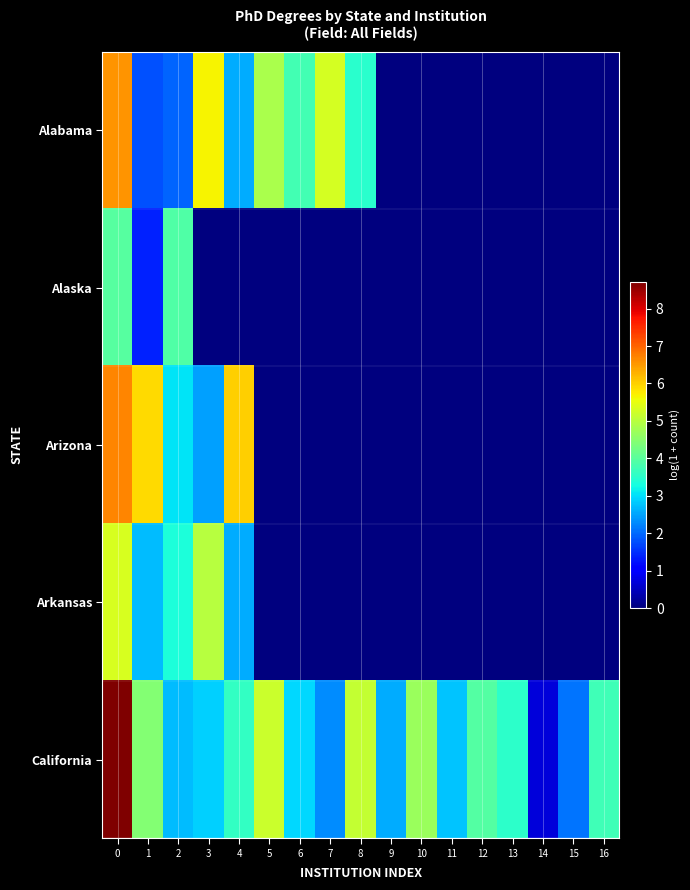

Reading left to right, transcribe all the data shown in this chart.

Alabama: 0=6.6	1=1.8	2=1.9	3=5.7	4=2.6	5=4.9	6=3.8	7=5.3	8=3.5	9=0.0	10=0.0	11=0.0	12=0.0	13=0.0	14=0.0	15=0.0	16=0.0
Alaska: 0=4.0	1=1.4	2=3.9	3=0.0	4=0.0	5=0.0	6=0.0	7=0.0	8=0.0	9=0.0	10=0.0	11=0.0	12=0.0	13=0.0	14=0.0	15=0.0	16=0.0
Arizona: 0=6.7	1=5.9	2=3.0	3=2.5	4=6.0	5=0.0	6=0.0	7=0.0	8=0.0	9=0.0	10=0.0	11=0.0	12=0.0	13=0.0	14=0.0	15=0.0	16=0.0
Arkansas: 0=5.3	1=2.7	2=3.4	3=5.0	4=2.6	5=0.0	6=0.0	7=0.0	8=0.0	9=0.0	10=0.0	11=0.0	12=0.0	13=0.0	14=0.0	15=0.0	16=0.0
California: 0=8.7	1=4.4	2=2.7	3=2.9	4=3.6	5=5.2	6=2.9	7=2.3	8=5.1	9=2.6	10=4.7	11=2.8	12=3.9	13=3.5	14=0.7	15=2.1	16=3.7